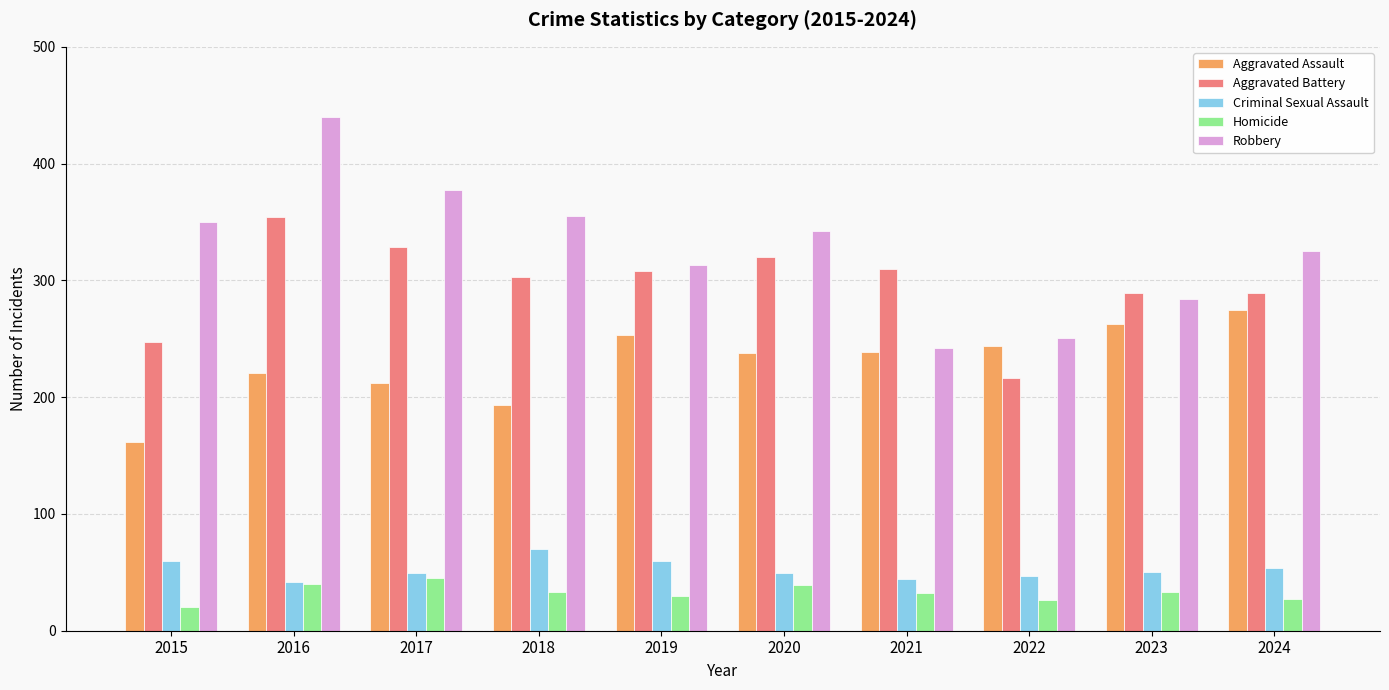

What is the value of the Aggravated Battery bar at the 2nd from the left?

354